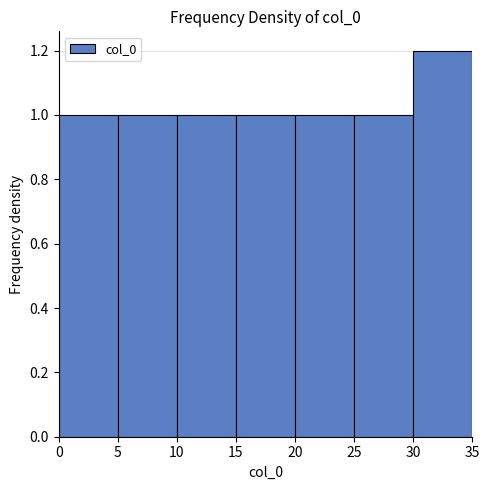

Reading left to right, list every bar in this chart as the range it spans on the x-axis followed by its height. The values are not printed on the chart, so give them approximately, as read against the axis.

0 to 5: 1.0
5 to 10: 1.0
10 to 15: 1.0
15 to 20: 1.0
20 to 25: 1.0
25 to 30: 1.0
30 to 35: 1.2